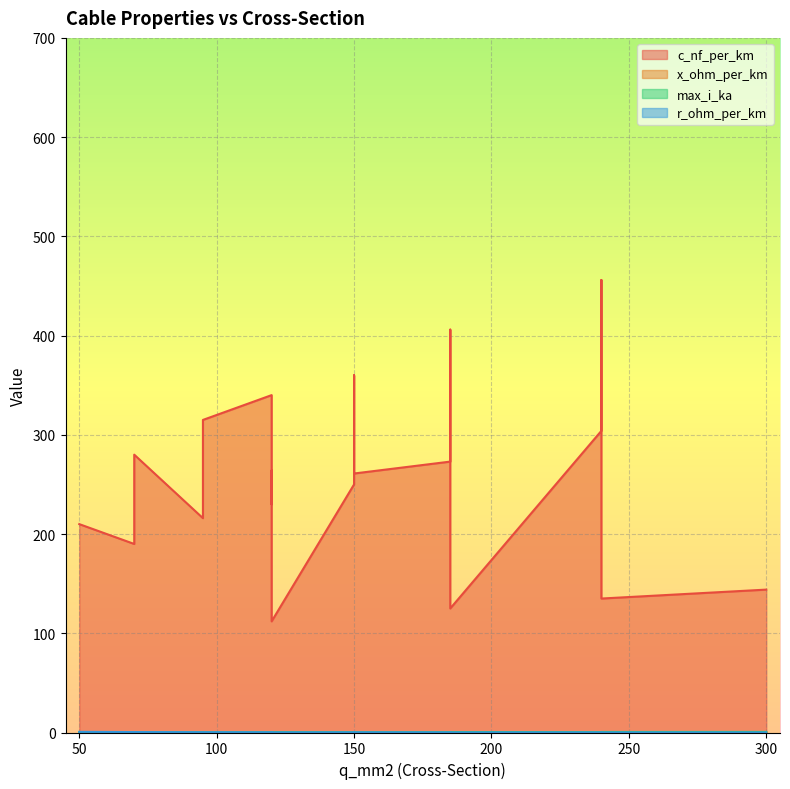

What is the value of the c_nf_per_km point at the 14th from the left?

264.0